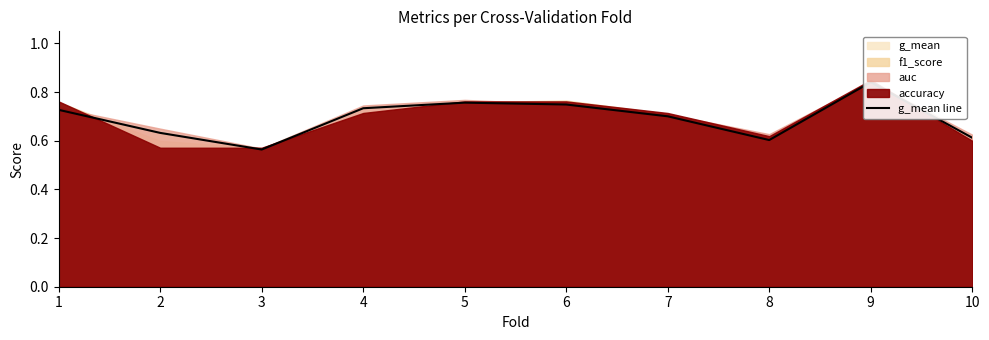

What is the smallest value displayed?

0.6